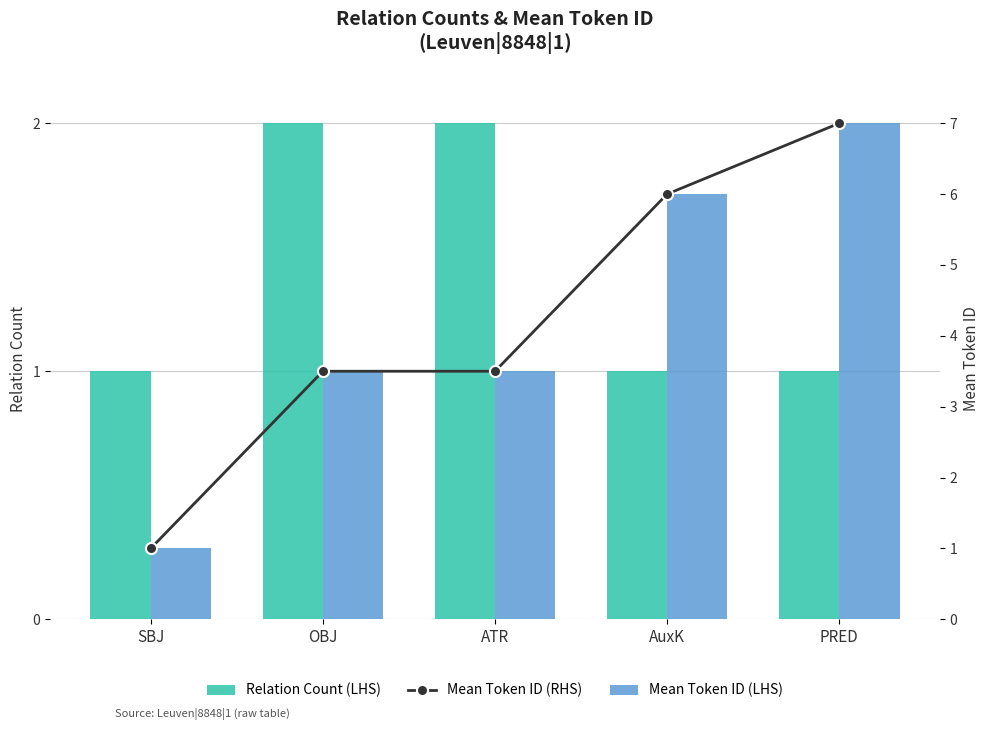

Which category has the lowest value in the Relation Count (LHS) series?

SBJ